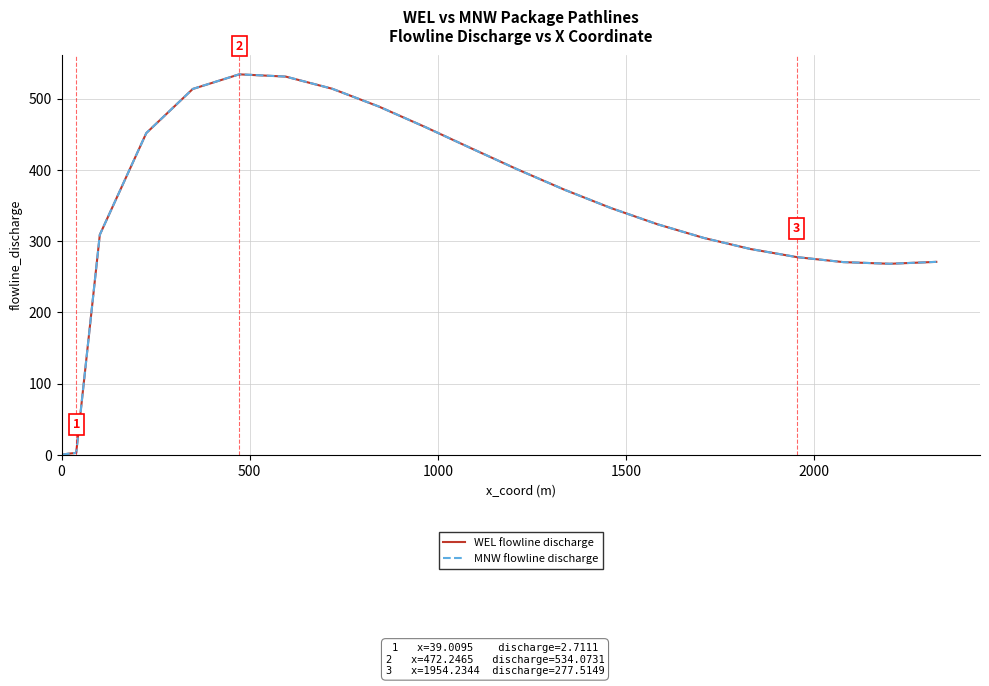

What is the average value of the WEL flowline discharge series?

189.4